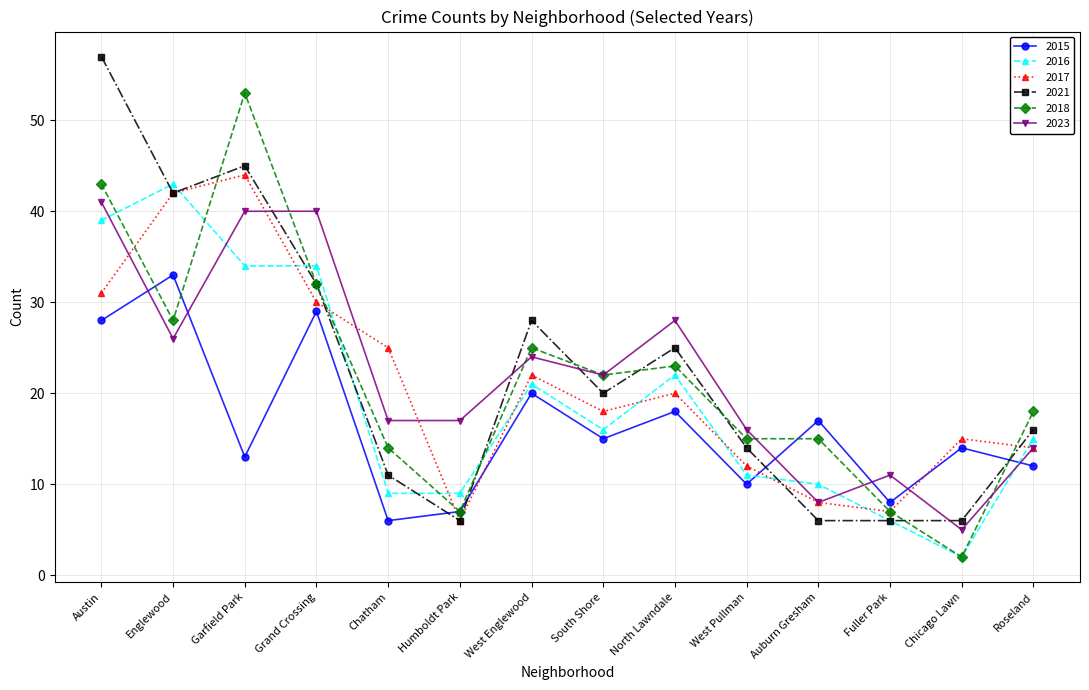

How many lines are shown in the chart?

6